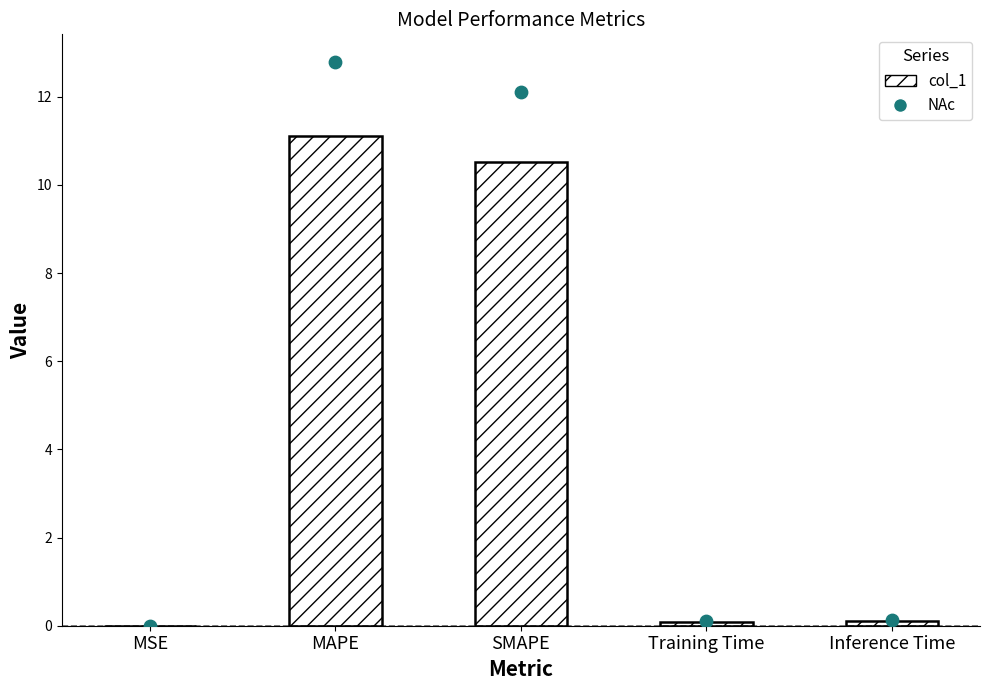

Is the value of NAc at SMAPE greater than the value of col_1 at SMAPE?

Yes